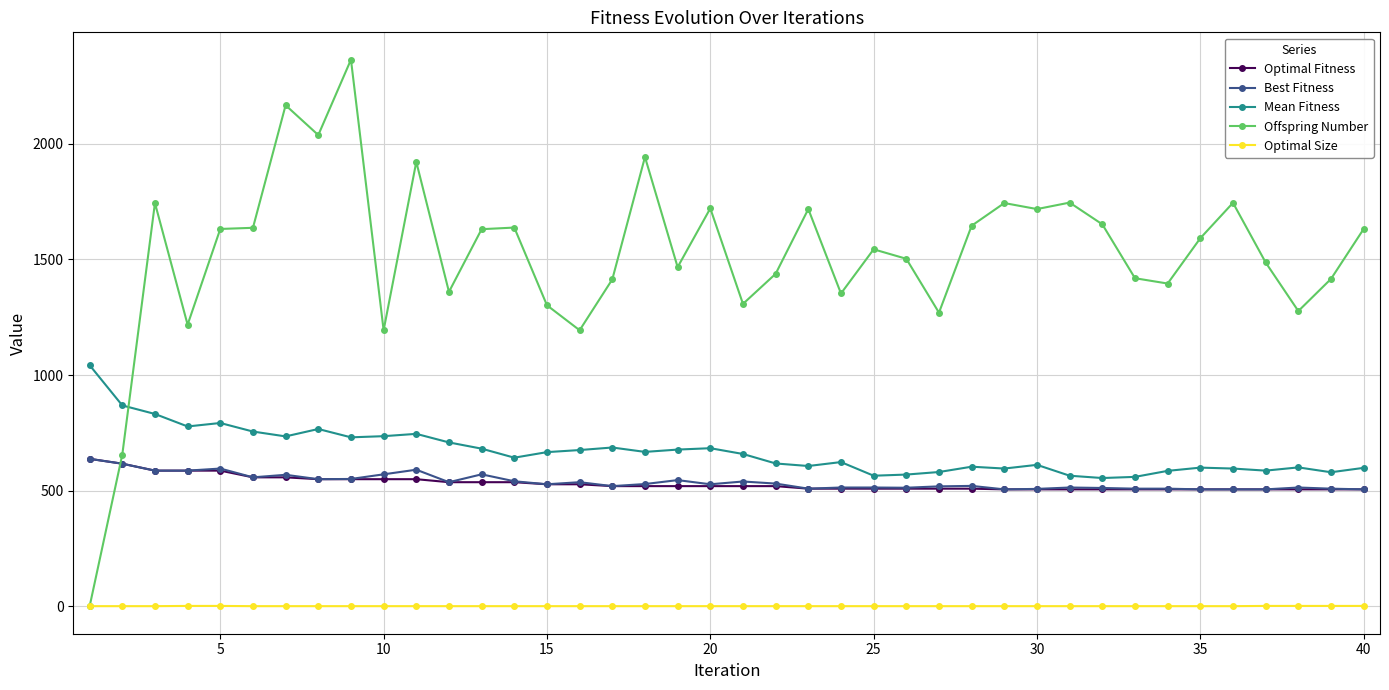

What is the value of the Optimal Fitness point at the 36th from the left?

506